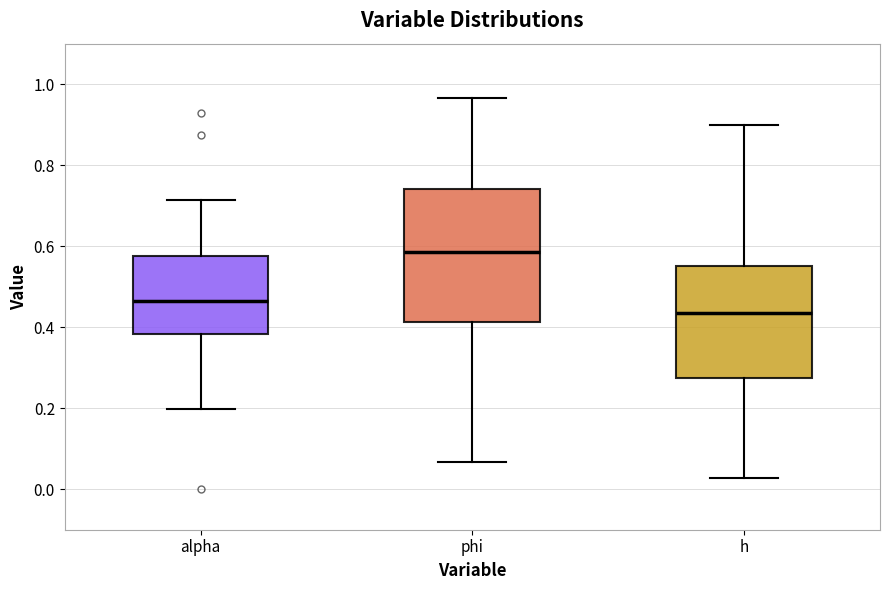

Which box has the lowest median line?

h